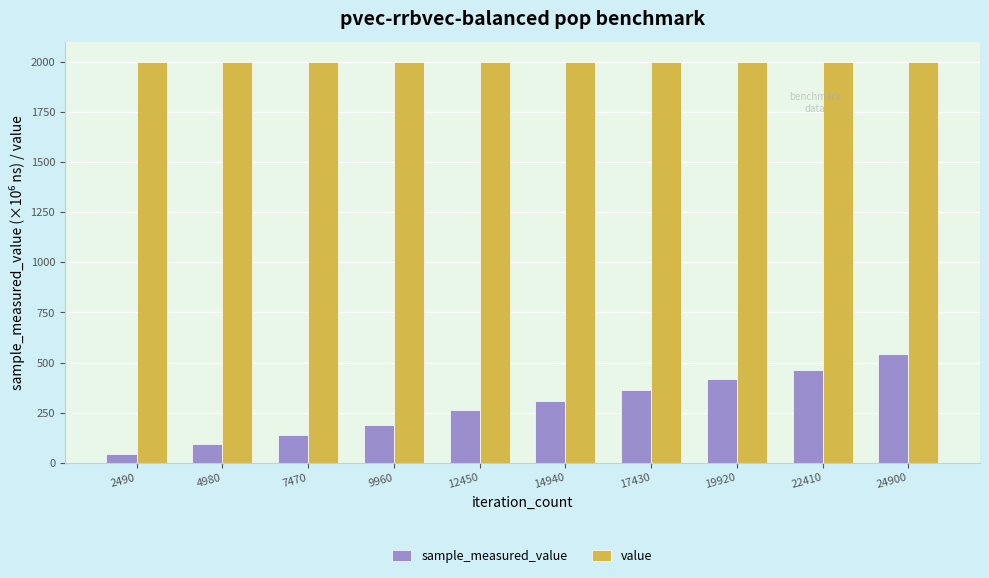

How many bars are there in each group?

2